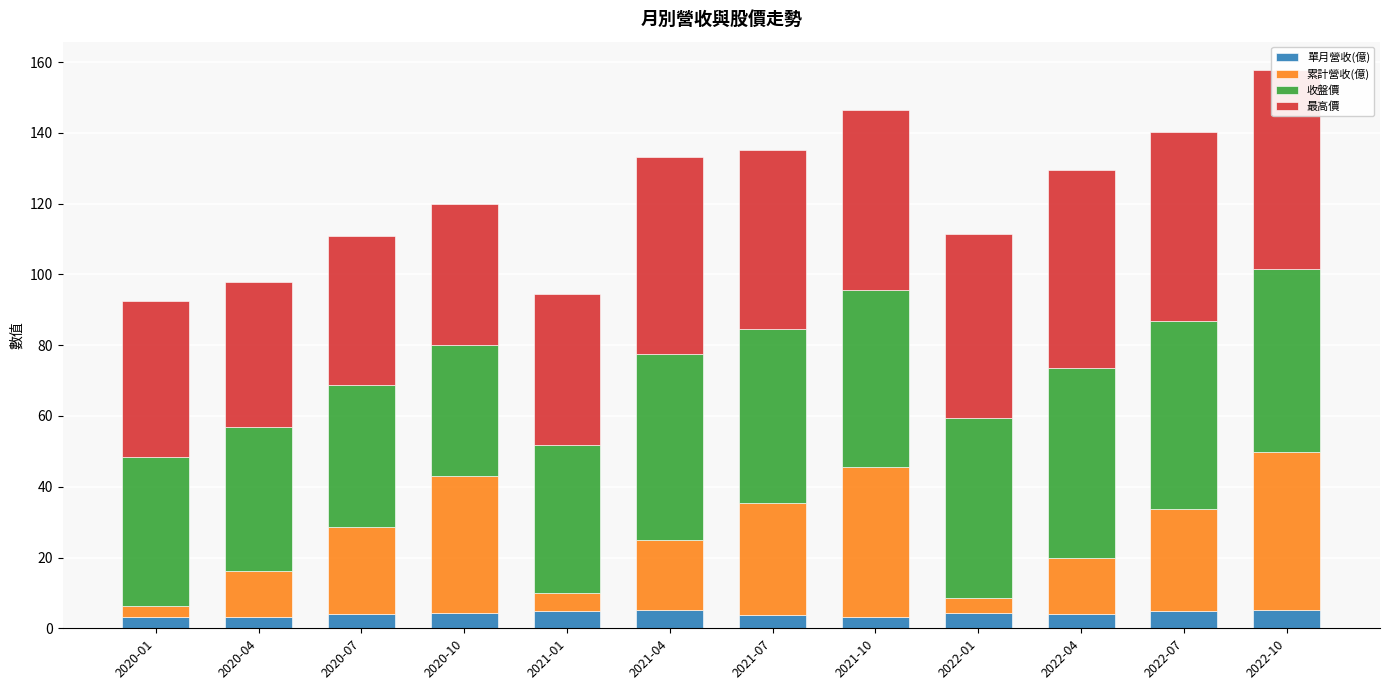

True or false: 累計營收(億) has a value of 72.8 at 2021-10.

False